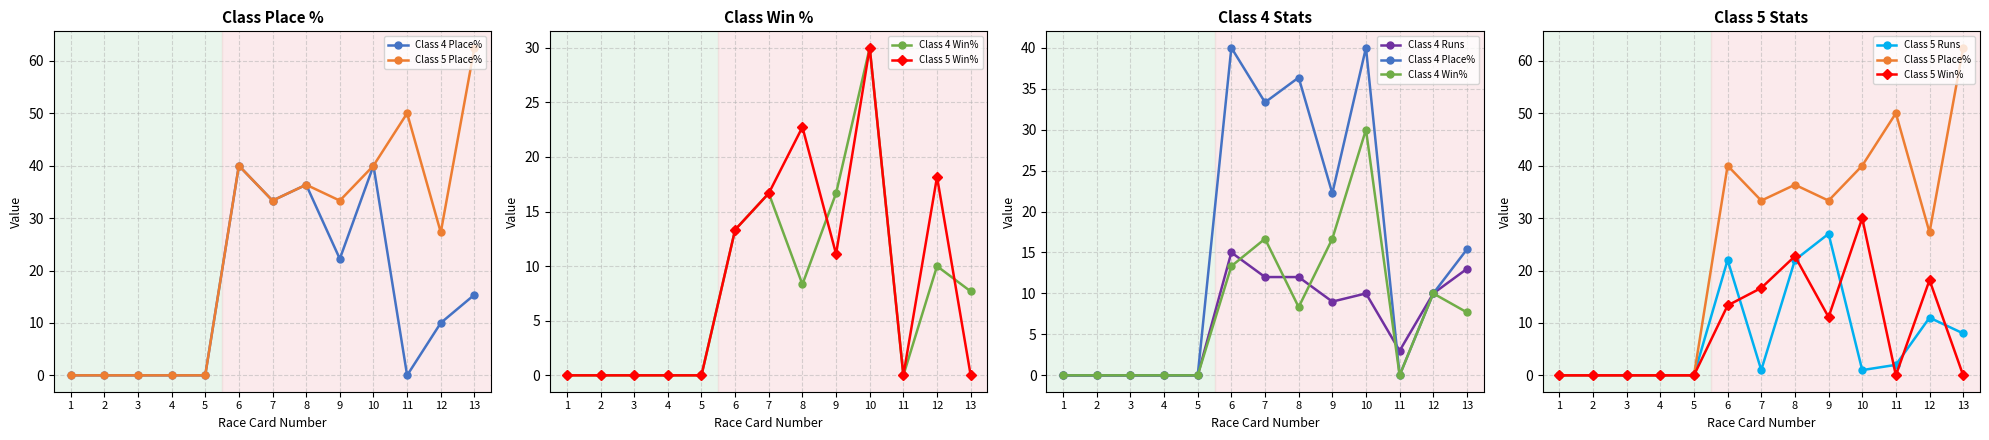

At how many categories does at least one series exceed 27?

8